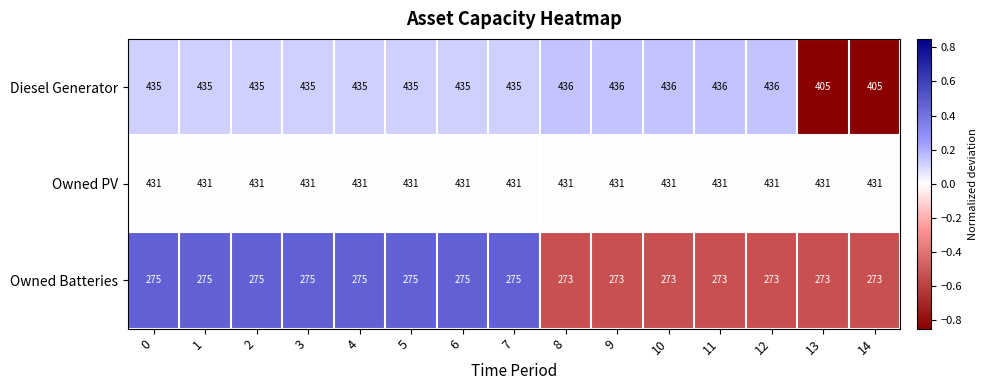

Read the Owned Batteries value at 6.

275